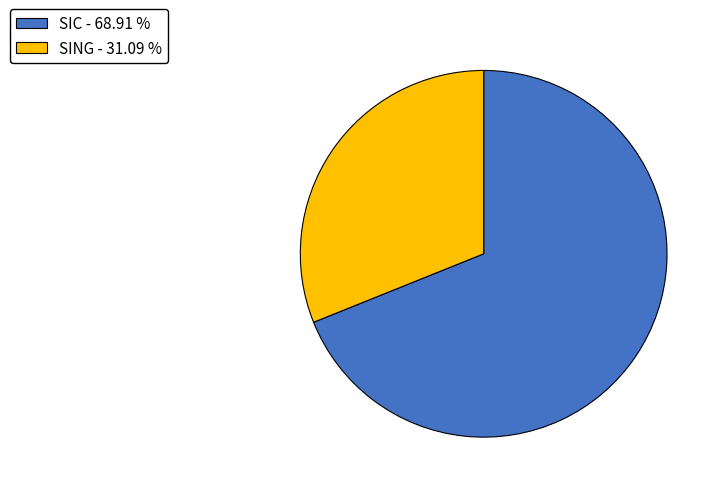

Is SING the majority of the pie?

No